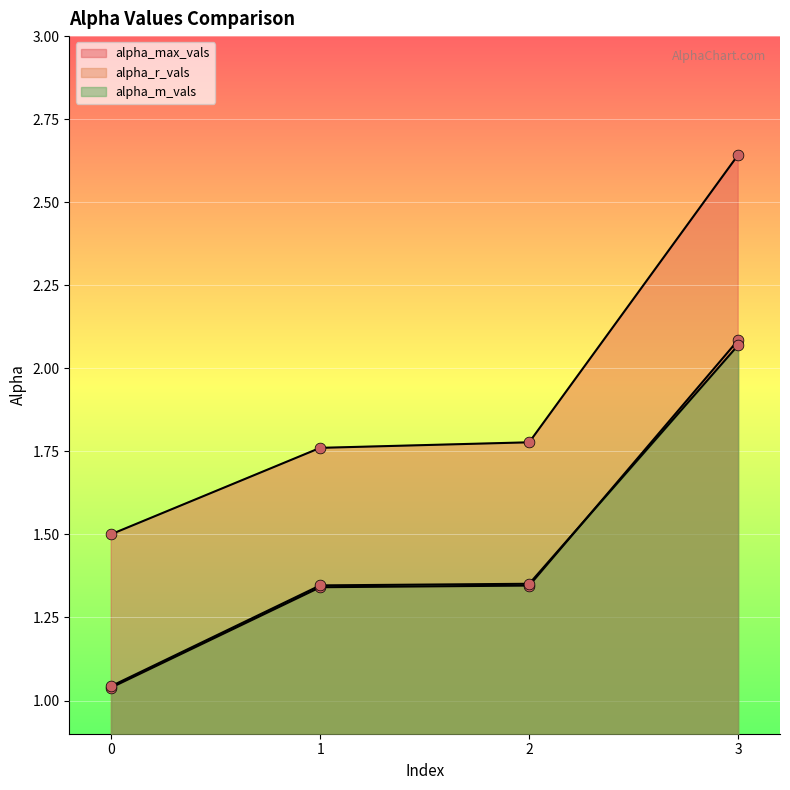

Which series has the widest spread of Y values?

alpha_max_vals